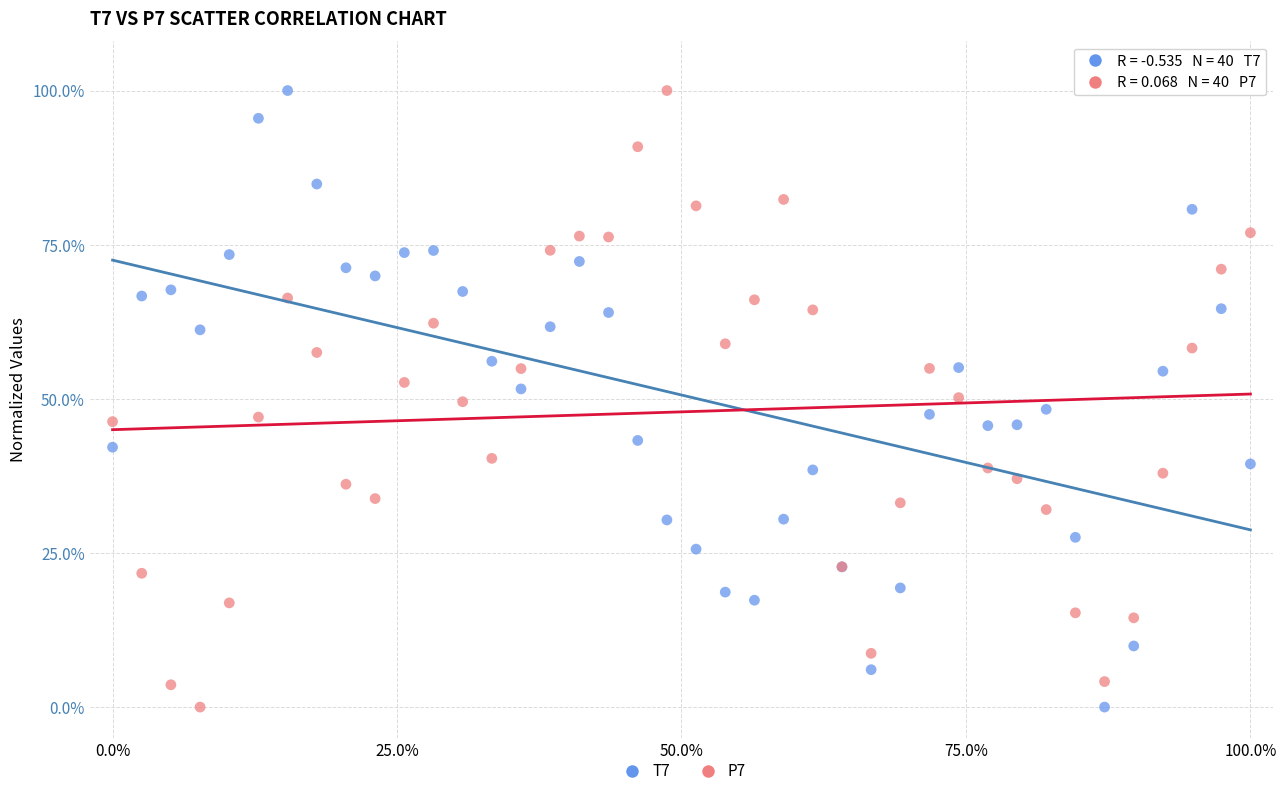

What is the X range (max minus min) for the scatter plot?

100.0